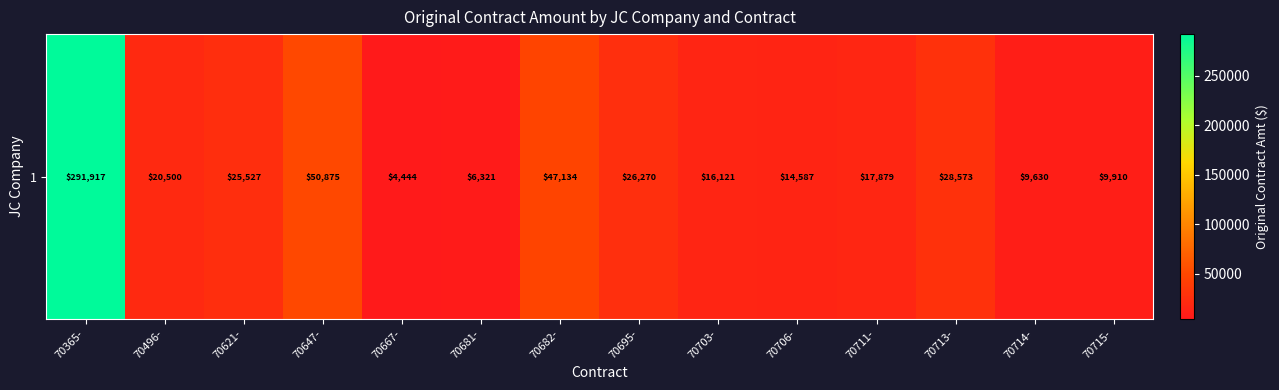

Count the number of data series in this chart.

1